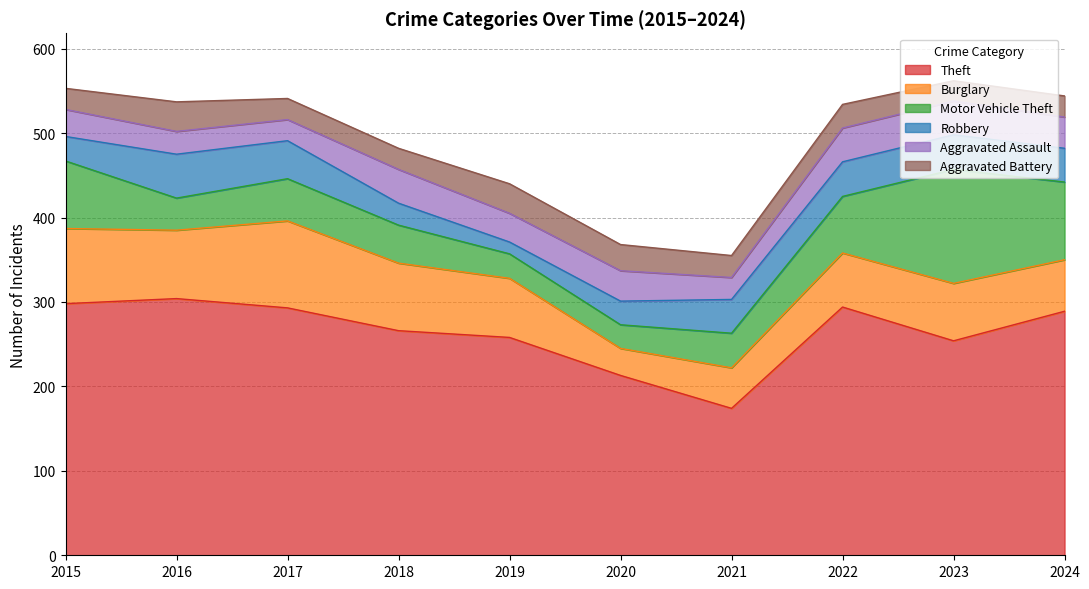

What is the value of the Burglary point at the 10th from the left?

61